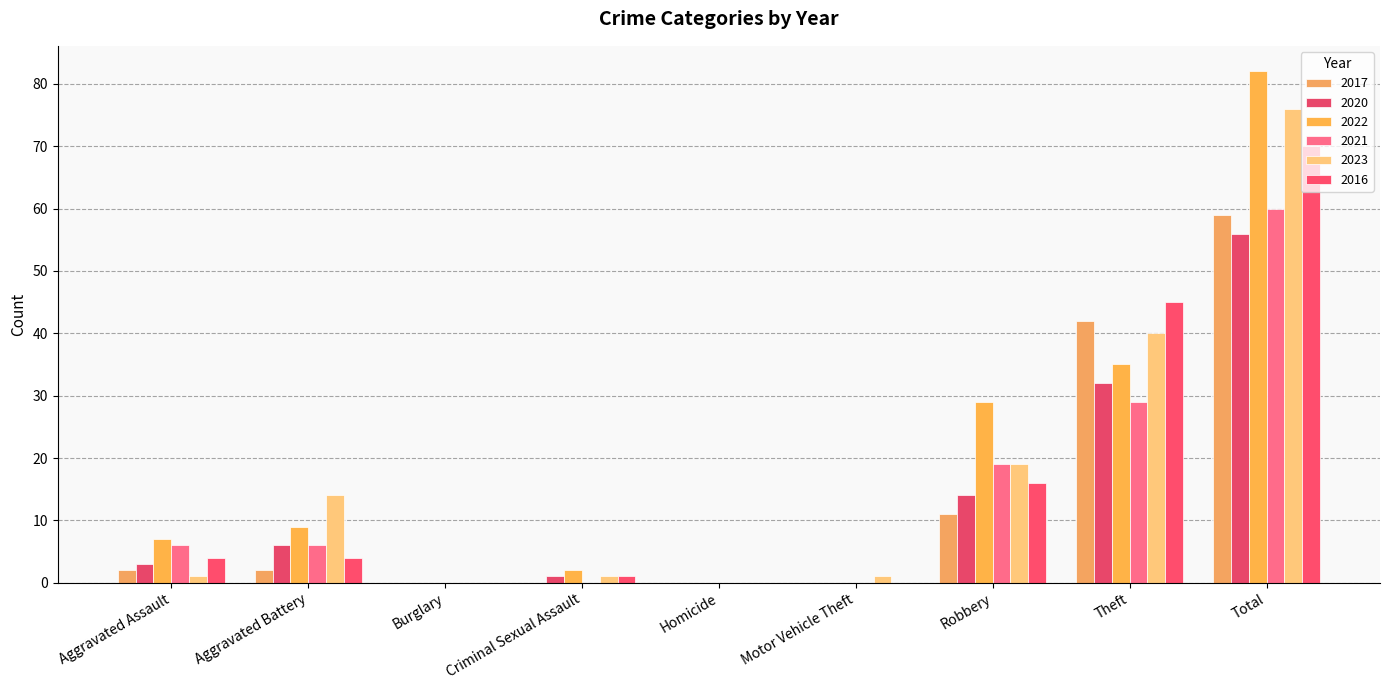

What are all the series names shown in the legend?

2017, 2020, 2022, 2021, 2023, 2016